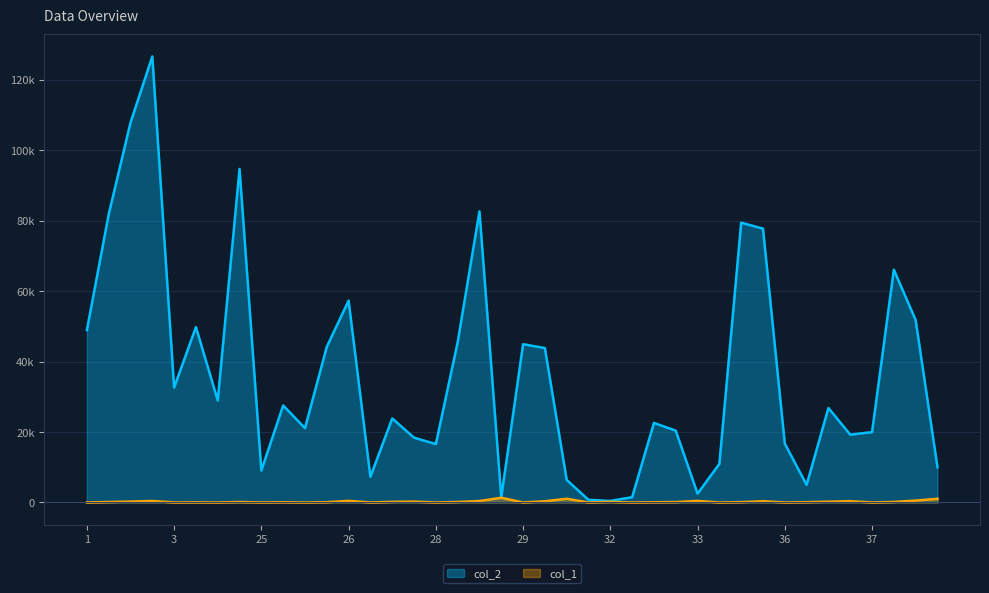

At which label does col_1 first exceed 126?

1